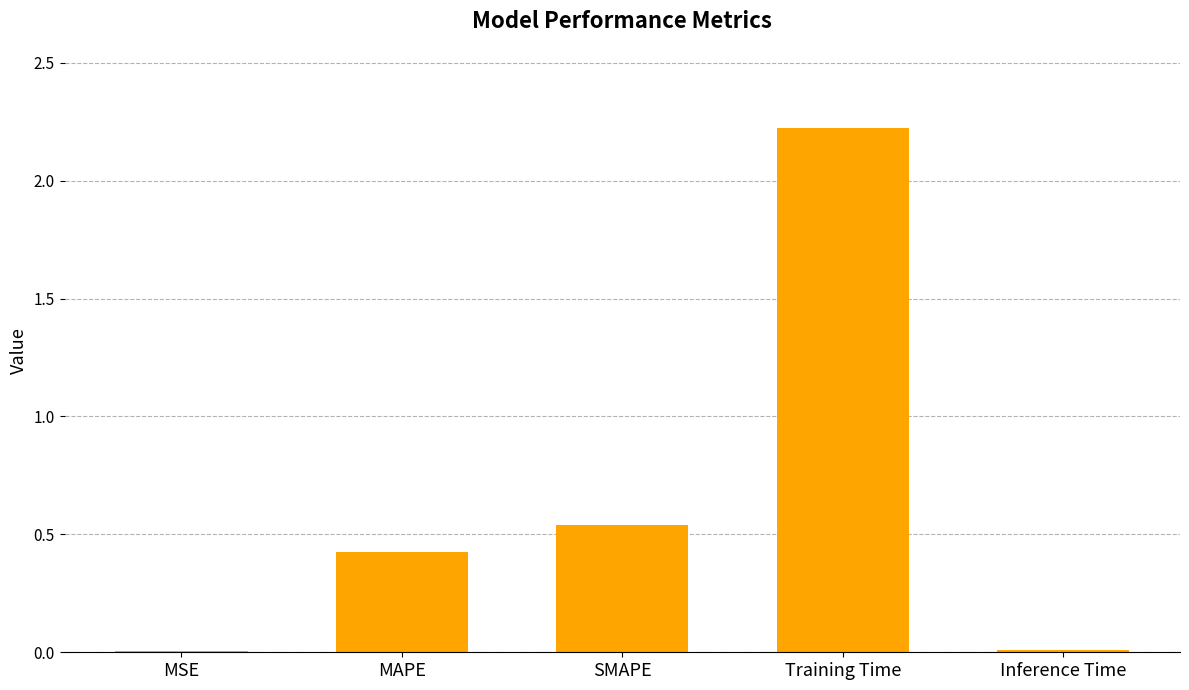

What is the change in value from MAPE to Training Time?

+1.8